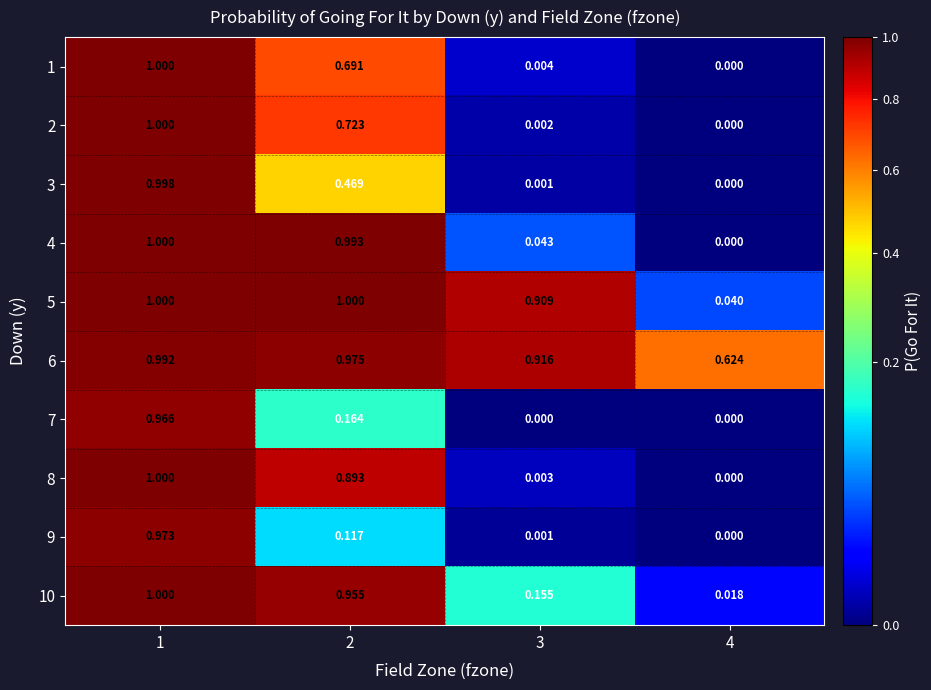

Is the value of 9 at 4 greater than the value of 10 at 4?

No